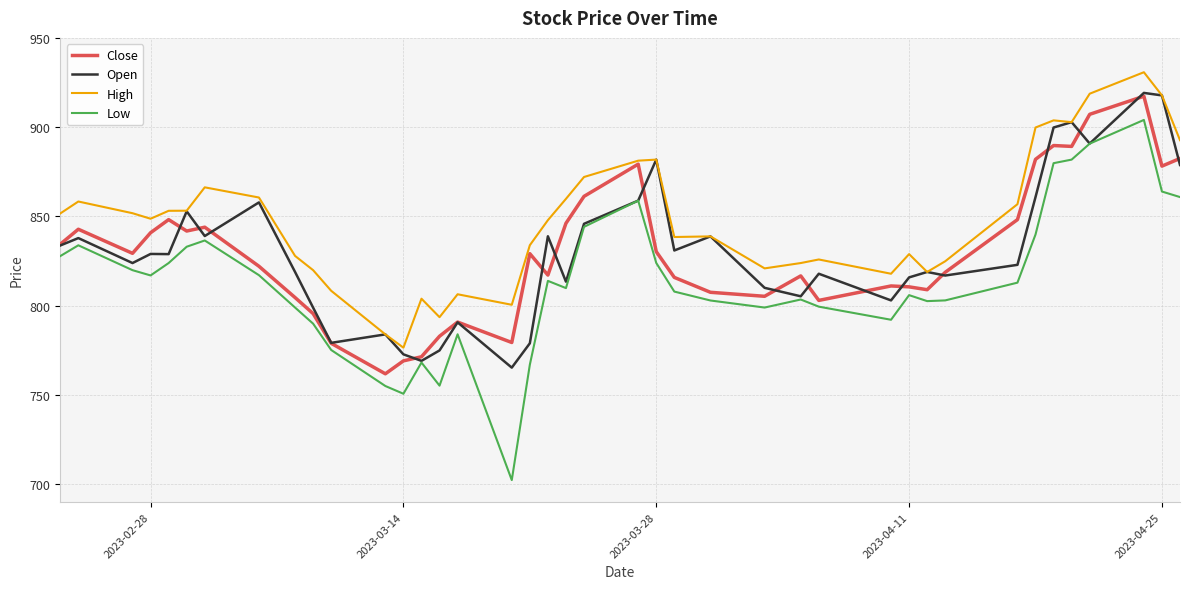

Which series has the widest spread of values?

Low